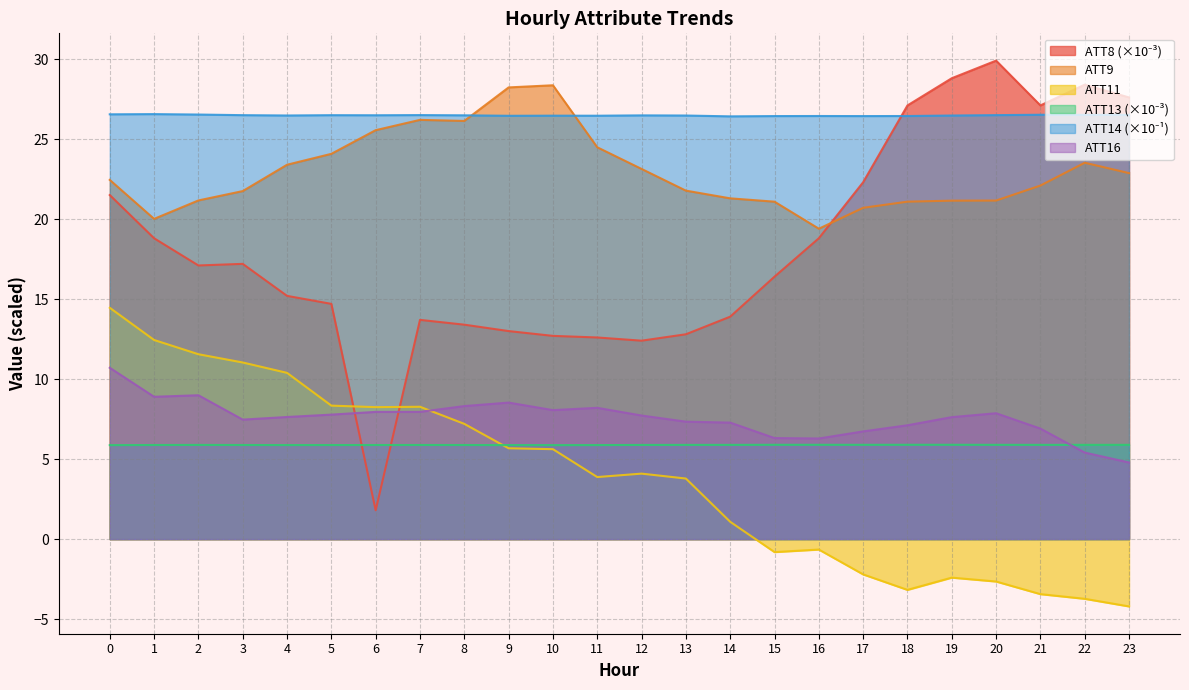

Between which two adjacent categories do ATT16 and ATT13 first intersect?

21 and 22